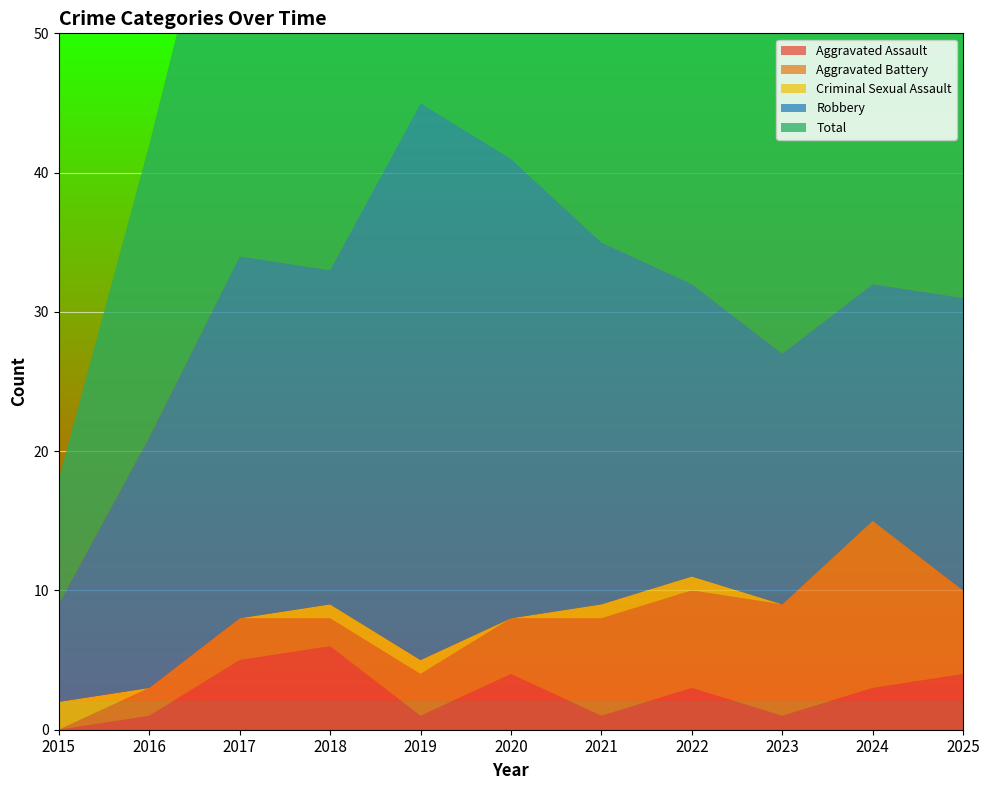

Reading left to right, extract all data points from this chart.

Aggravated Assault: 2015=0	2016=1	2017=5	2018=6	2019=1	2020=4	2021=1	2022=3	2023=1	2024=3	2025=4
Aggravated Battery: 2015=0	2016=2	2017=3	2018=2	2019=3	2020=4	2021=7	2022=7	2023=8	2024=12	2025=6
Criminal Sexual Assault: 2015=2	2016=0	2017=0	2018=1	2019=1	2020=0	2021=1	2022=1	2023=0	2024=0	2025=0
Robbery: 2015=7	2016=18	2017=26	2018=24	2019=40	2020=33	2021=26	2022=21	2023=18	2024=17	2025=21
Total: 2015=9	2016=21	2017=34	2018=33	2019=45	2020=41	2021=35	2022=33	2023=27	2024=32	2025=31